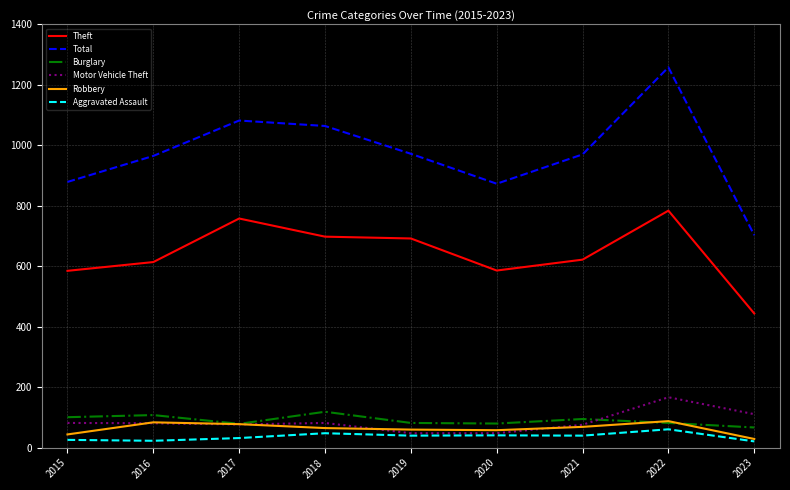

What is the sum of all Theft values?

5783